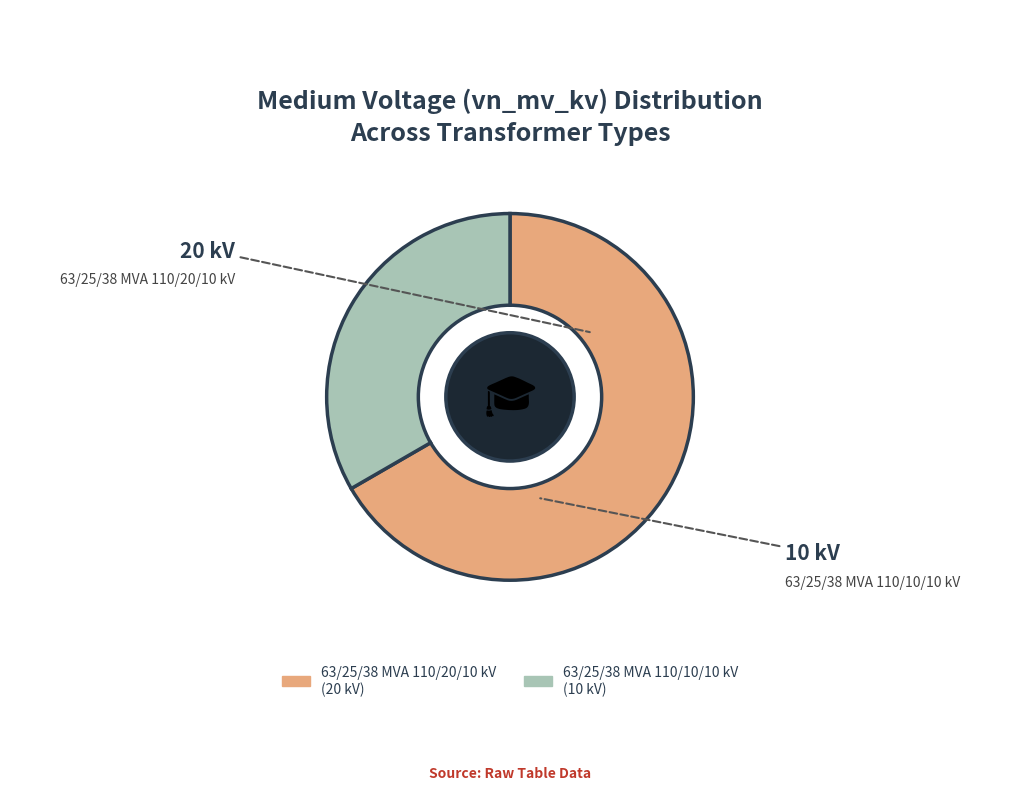

Which category has the smallest portion of the pie?

63/25/38 MVA 110/10/10 kV